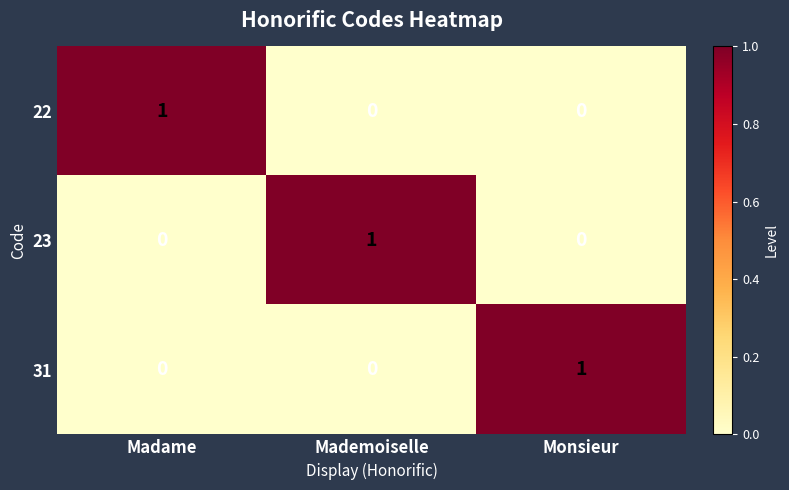

Reading left to right, transcribe all the data shown in this chart.

22: 1	0	0
23: 0	1	0
31: 0	0	1